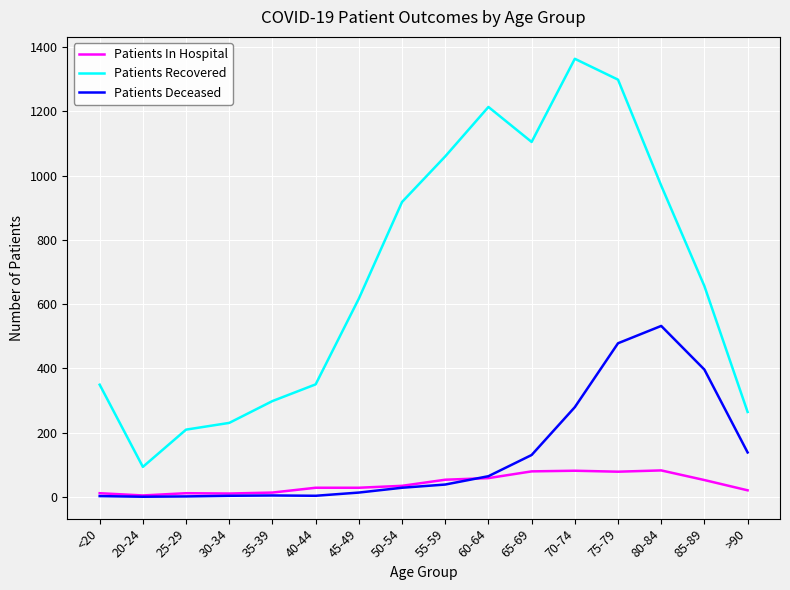

True or false: Patients Recovered and Patients Deceased intersect in this chart.

False